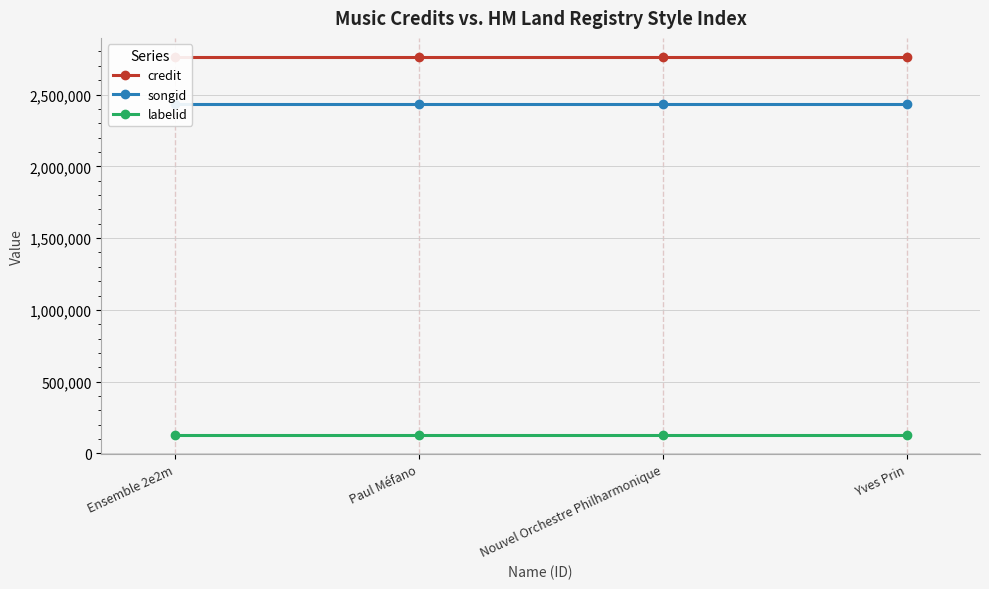

What is the label of the 1st point from the right?

Yves Prin